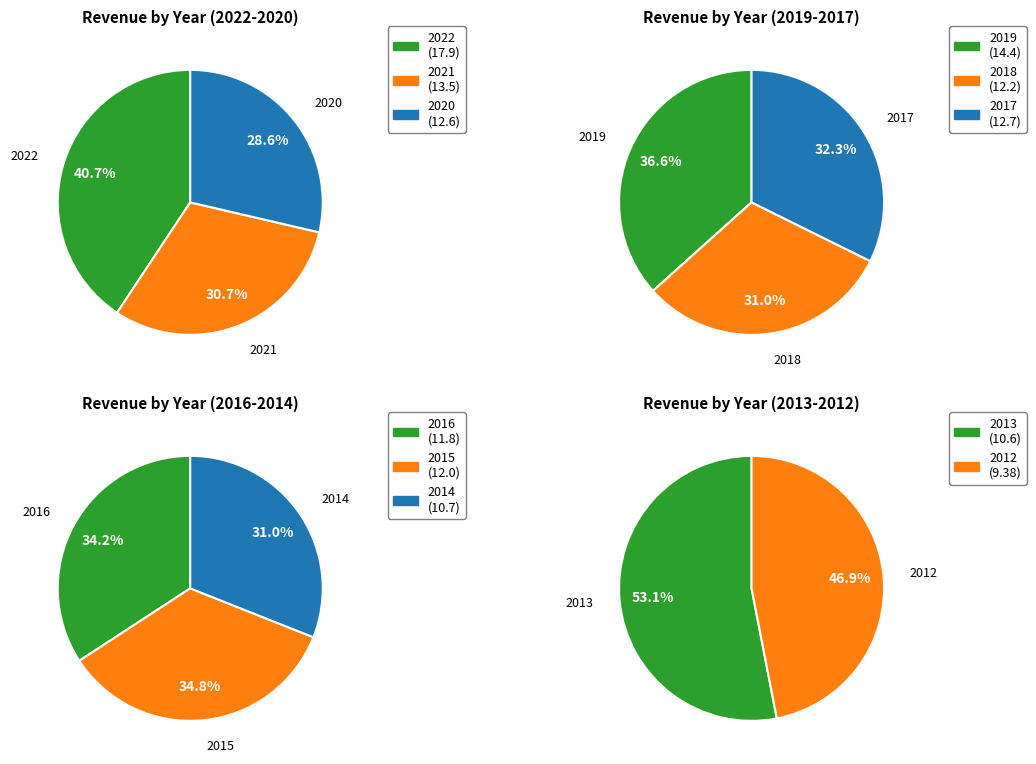

Between 2012 and 2022, which is larger?

2022